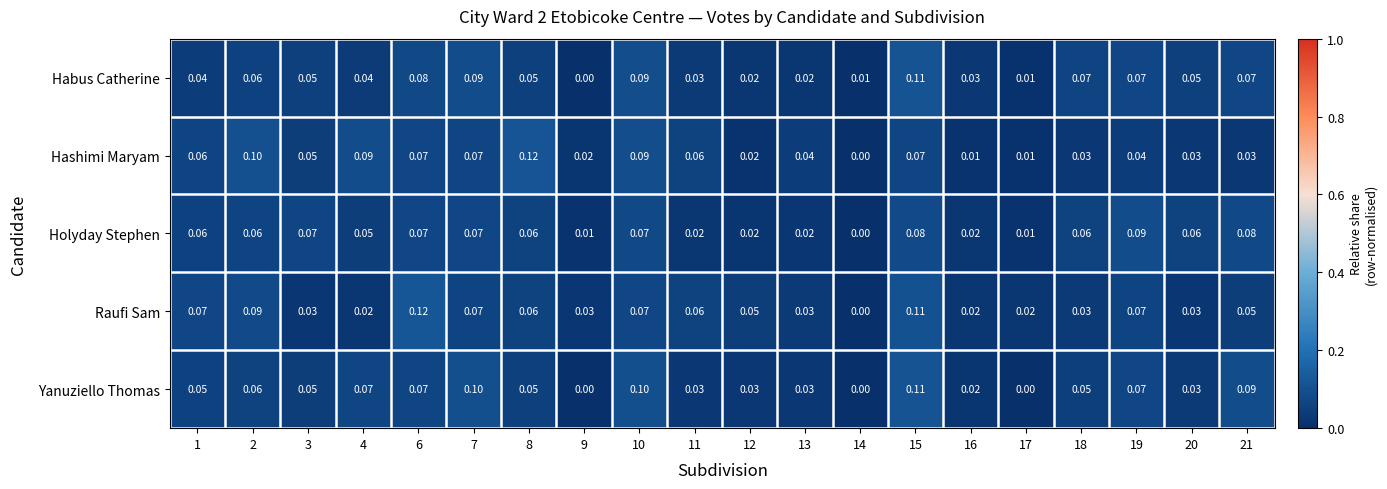

Is the value of Yanuziello Thomas at 7 greater than the value of Hashimi Maryam at 8?

No